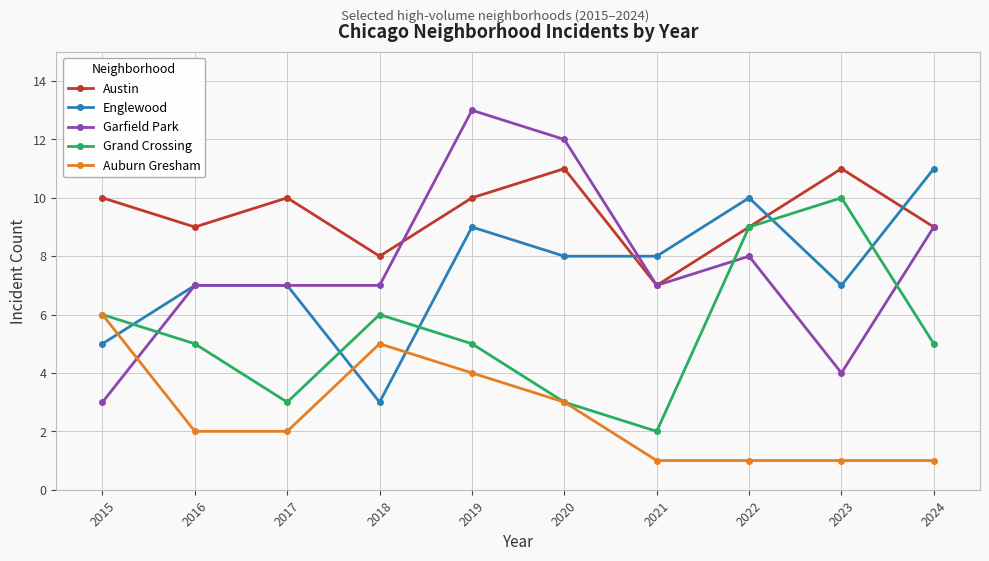

True or false: Auburn Gresham has a value of 1 at 2024.

True